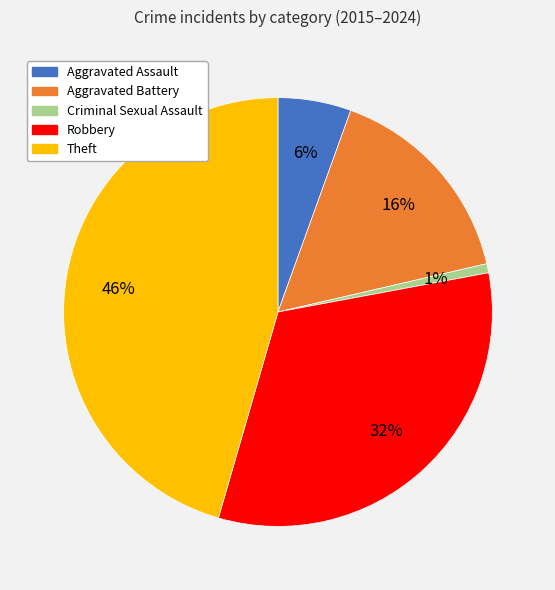

To the nearest percent, what is the difference between the largest and smallest slice percentages?

45%